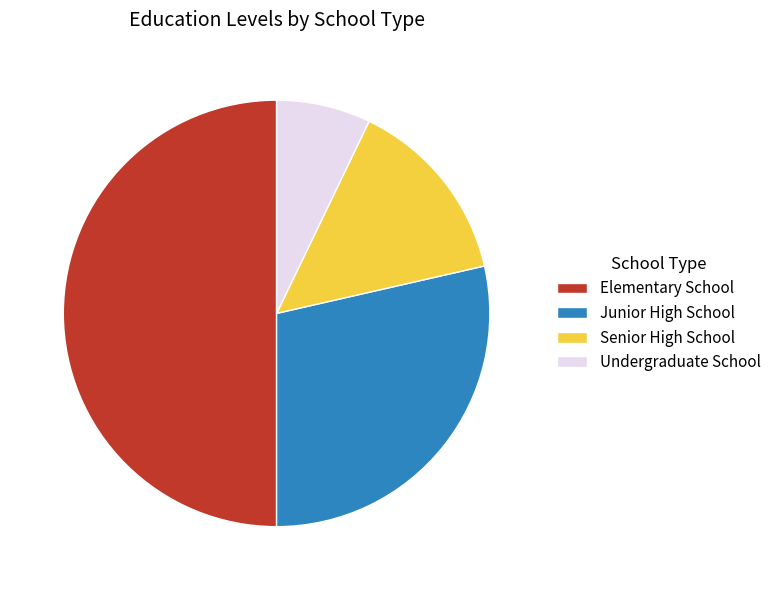

Between Senior High School and Undergraduate School, which is larger?

Senior High School